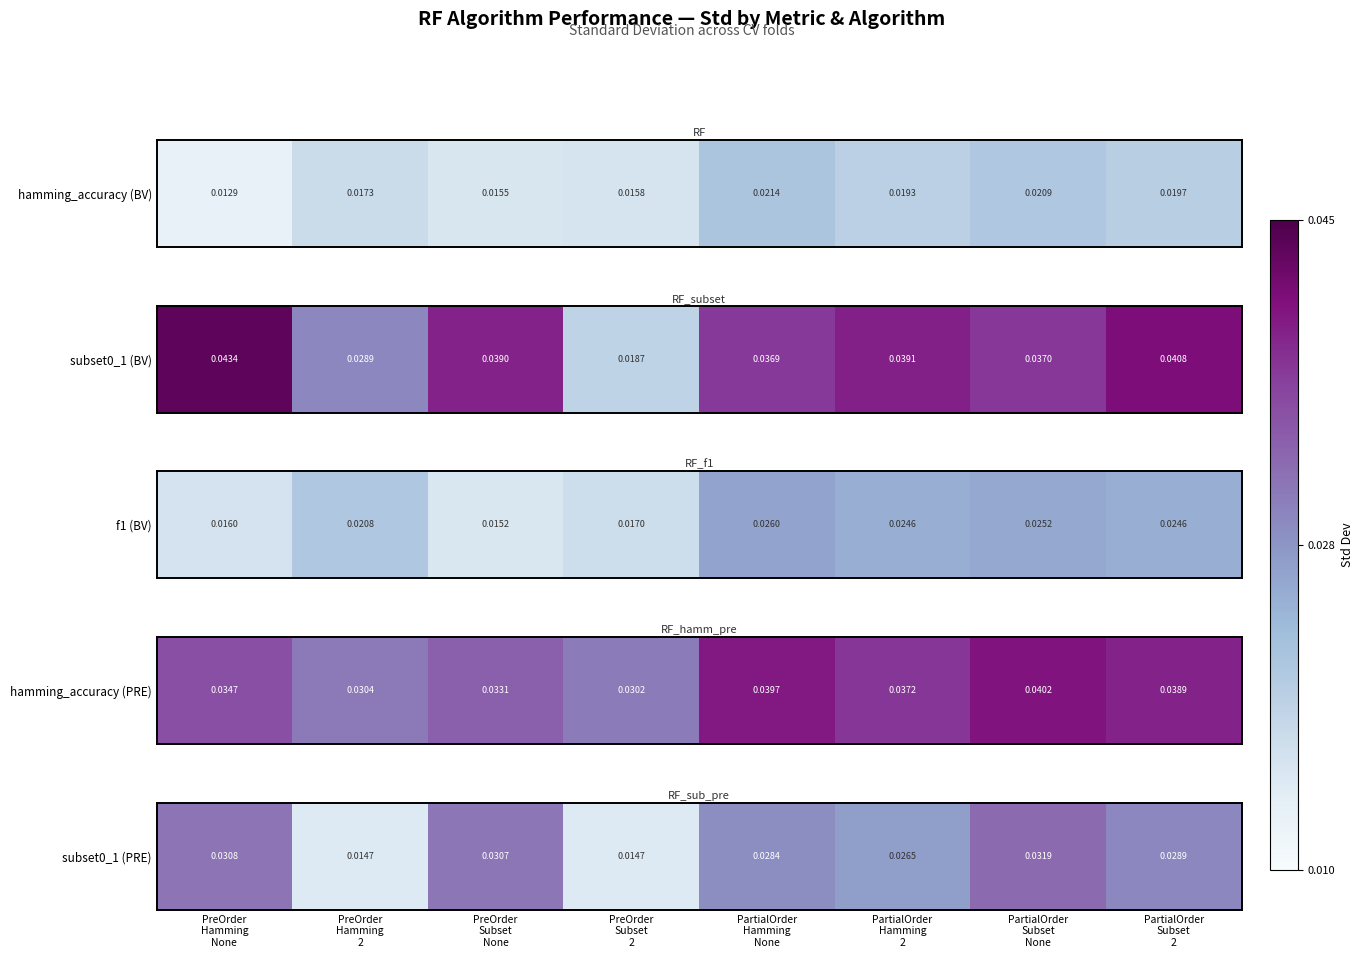

Between PreOrder
Subset
None and PartialOrder
Hamming
2, which is larger?

PreOrder
Subset
None